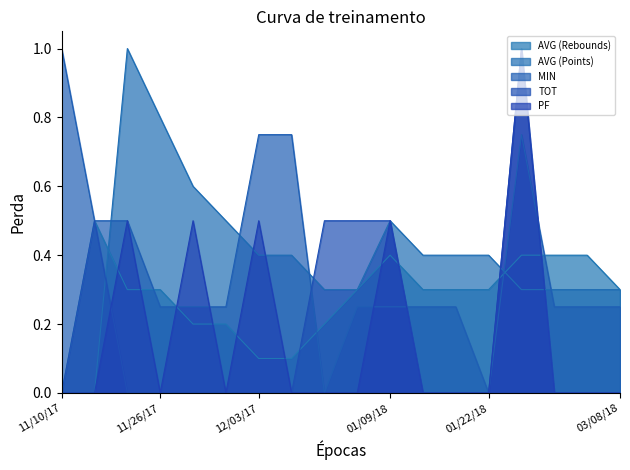

Where is TOT nearest to the value 0?

11/10/17